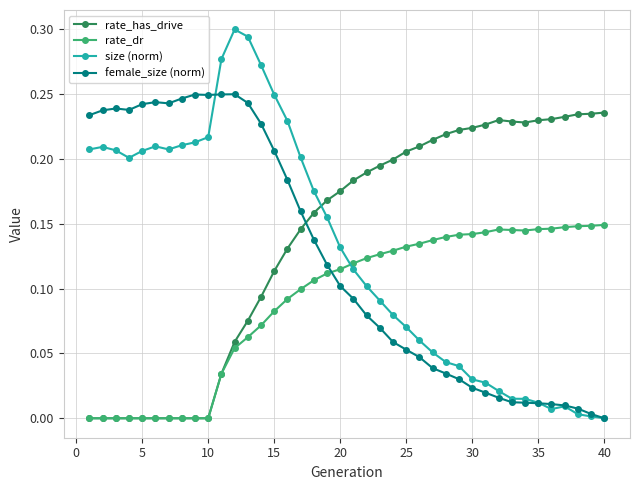

Count the number of categories in the chart.

40